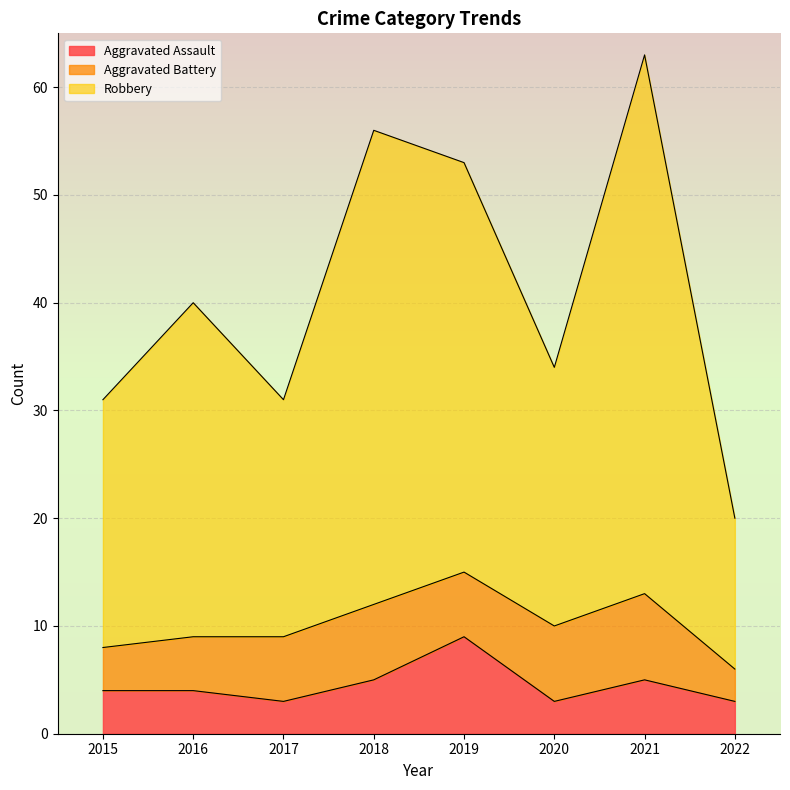

List the labels in order of Robbery value, largest first.

2021, 2018, 2019, 2016, 2020, 2015, 2017, 2022